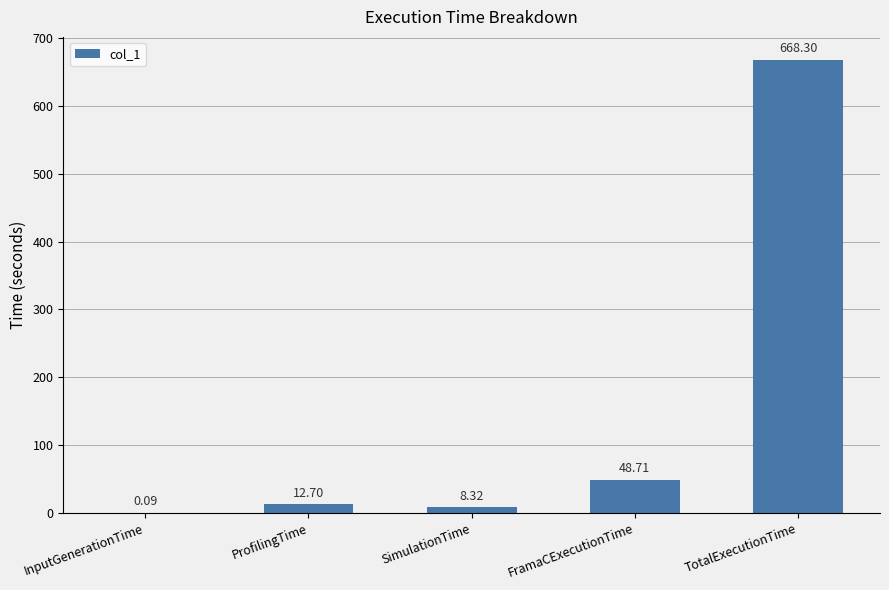

Approximately how many times larger is the value at FramaCExecutionTime compared to ProfilingTime?

3.8